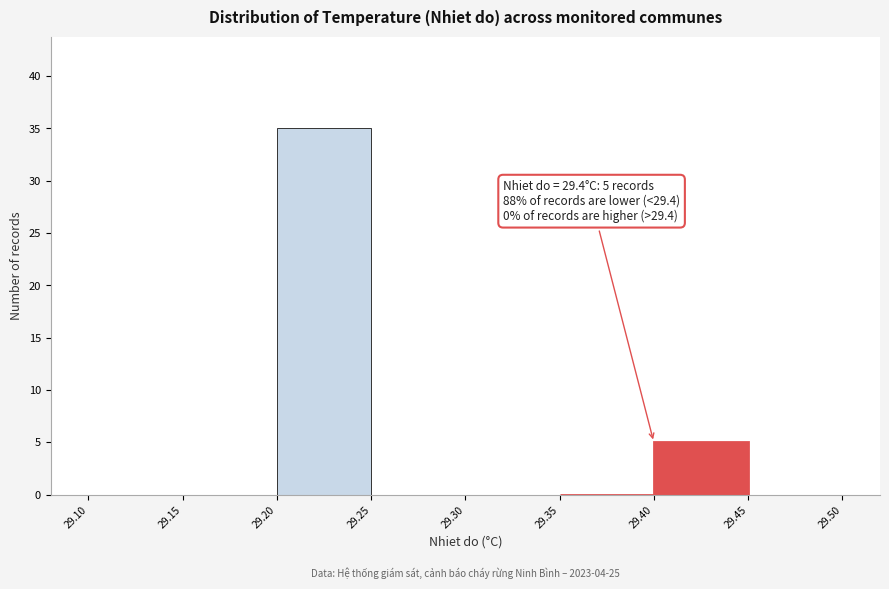

Over which range of the x-axis is the bar tallest?

29.20 to 29.25